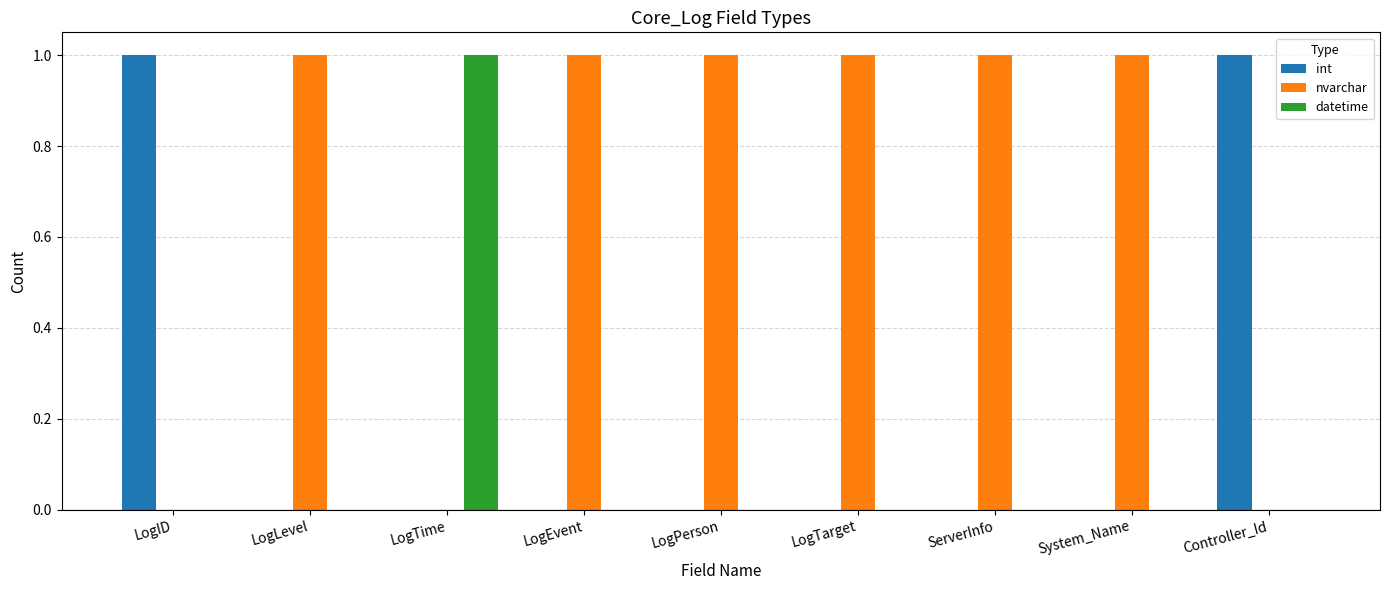

The value of datetime at ServerInfo is 0. True or false?

True